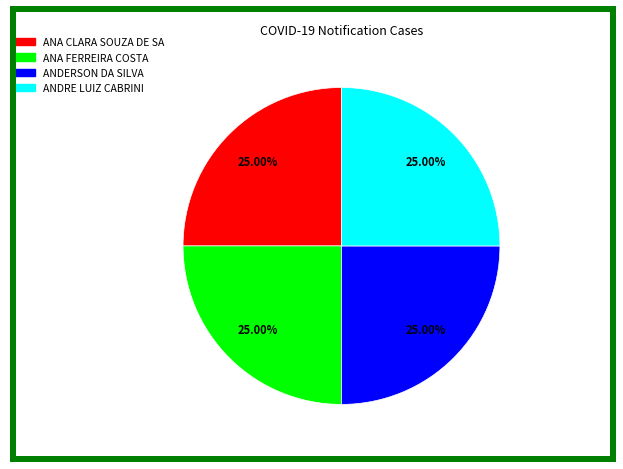

What percentage is the ANDERSON DA SILVA slice, to the nearest percent?

25%